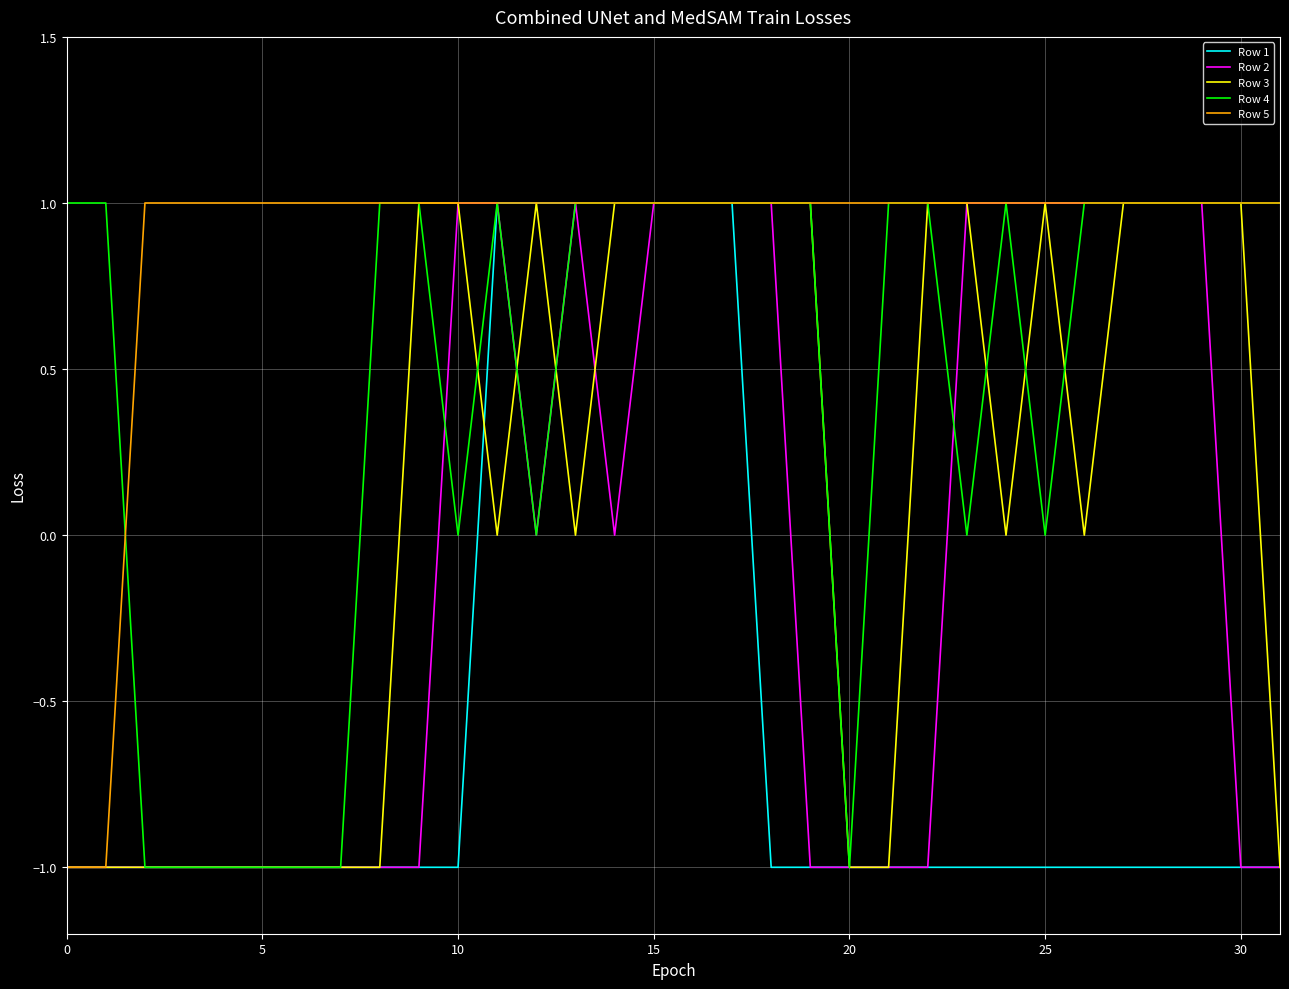

Reading left to right, list all the values displayed in this chart.

Row 1: -1	-1	-1	-1	-1	-1	-1	-1	-1	-1	-1	1	1	1	1	1	1	1	-1	-1	-1	-1	-1	-1	-1	-1	-1	-1	-1	-1	-1	-1
Row 2: -1	-1	-1	-1	-1	-1	-1	-1	-1	-1	1	1	0	1	0	1	1	1	1	-1	-1	-1	-1	1	1	1	1	1	1	1	-1	-1
Row 3: -1	-1	-1	-1	-1	-1	-1	-1	-1	1	1	0	1	0	1	1	1	1	1	1	-1	-1	1	1	0	1	0	1	1	1	1	-1
Row 4: 1	1	-1	-1	-1	-1	-1	-1	1	1	0	1	0	1	1	1	1	1	1	1	-1	1	1	0	1	0	1	1	1	1	1	1
Row 5: -1	-1	1	1	1	1	1	1	1	1	1	1	1	1	1	1	1	1	1	1	1	1	1	1	1	1	1	1	1	1	1	1